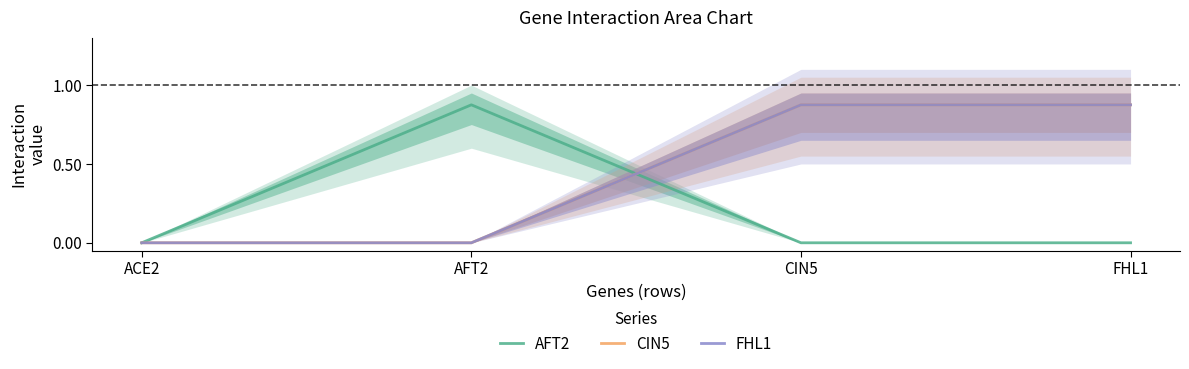

Which series has the widest spread of values?

AFT2